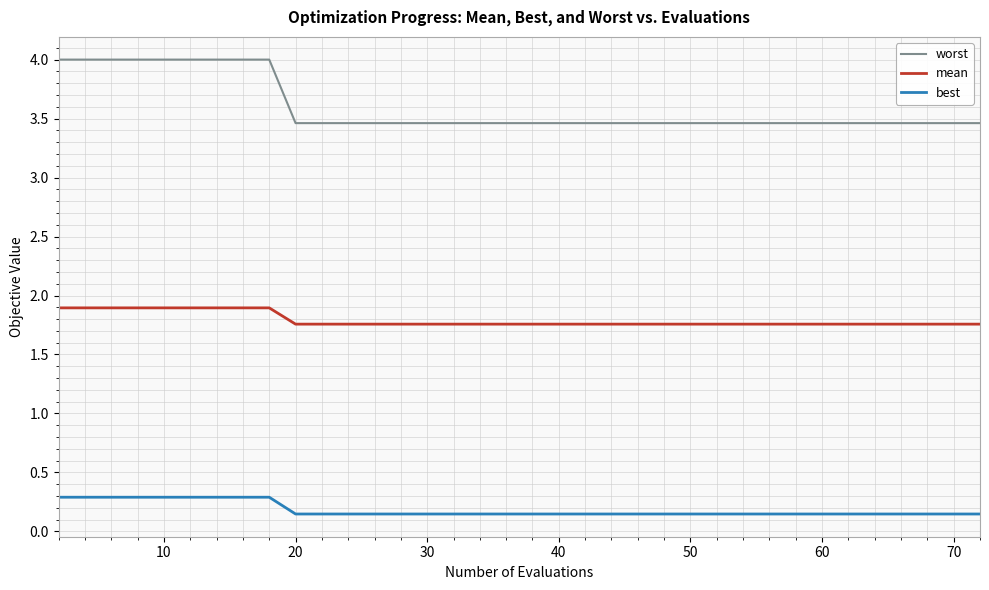

True or false: mean and best cross at least once.

False